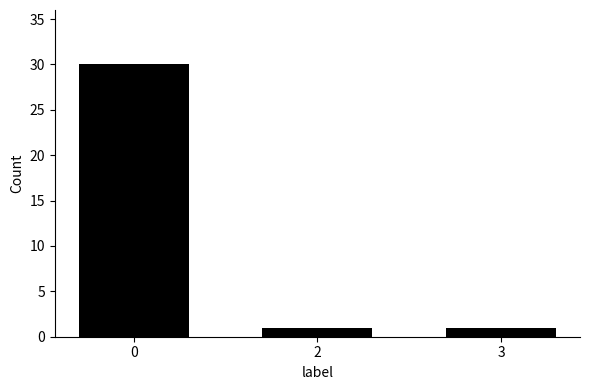

Reading right to left, transcribe all the data shown in this chart.

3=1	2=1	0=30